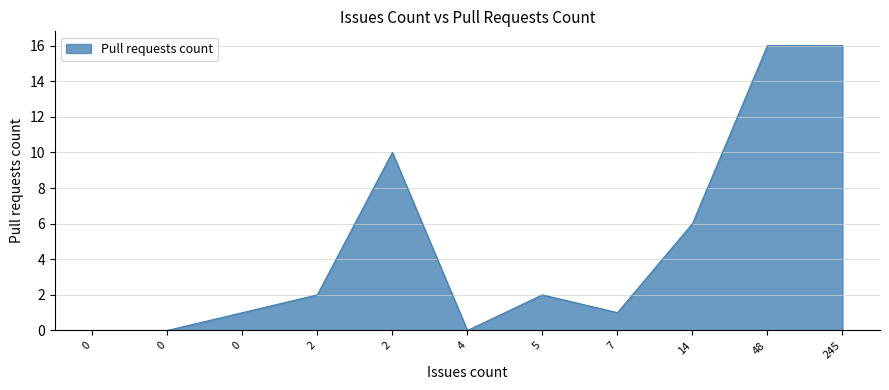

Does the chart display data point markers on the line(s)?

No